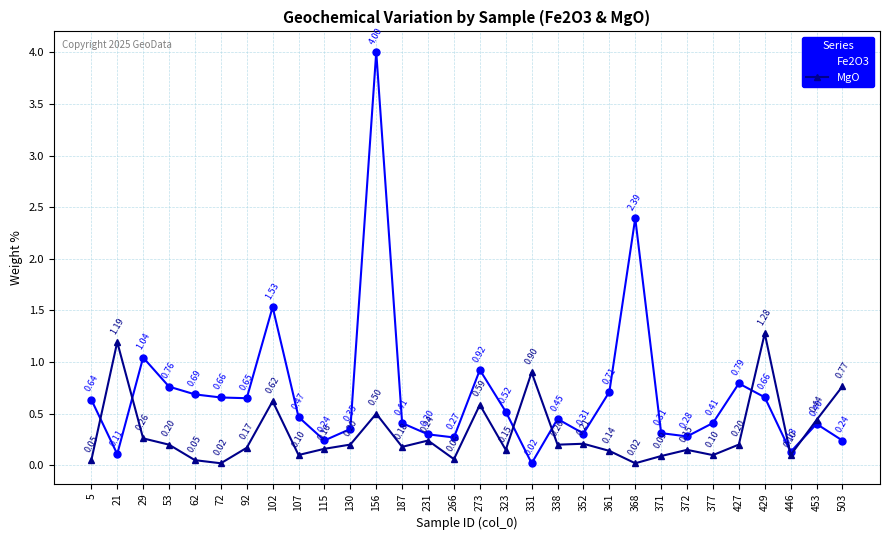

Between 5 and 231, which series saw the biggest shift?

Fe2O3